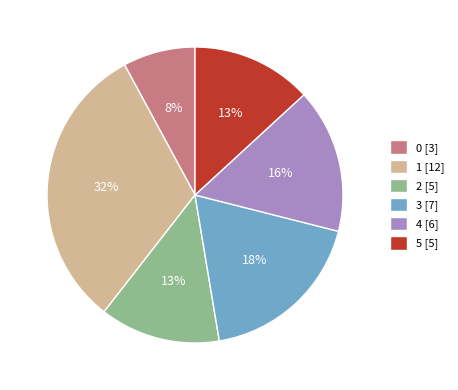

Which slice is the largest?

1